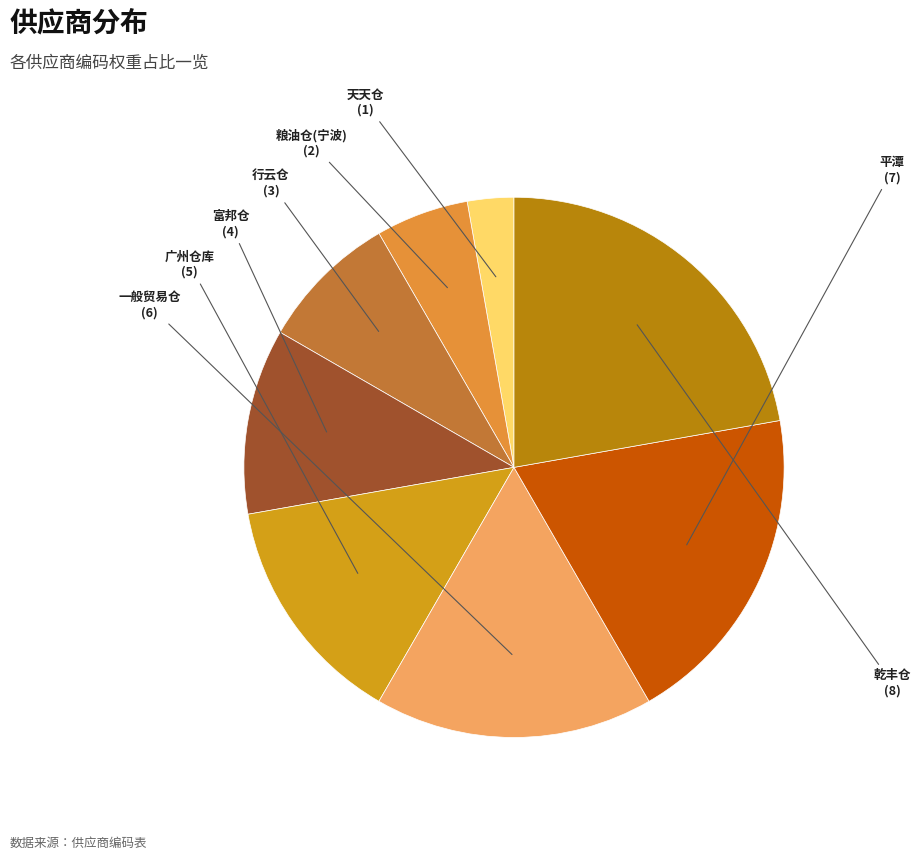

What is the largest slice in the pie chart?

乾丰仓